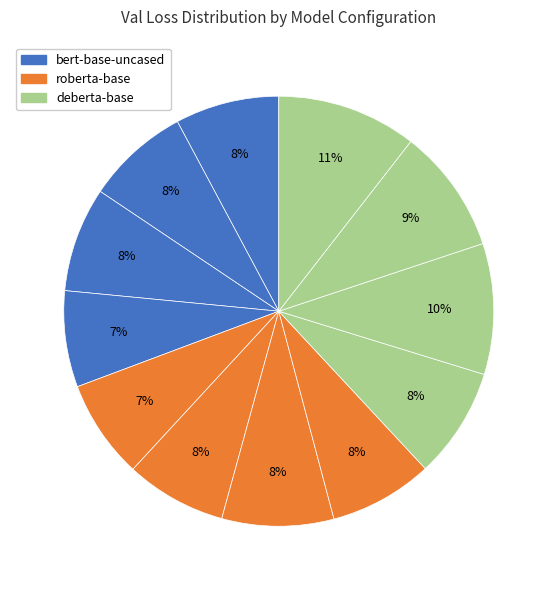

How many slices are in this pie chart?

12